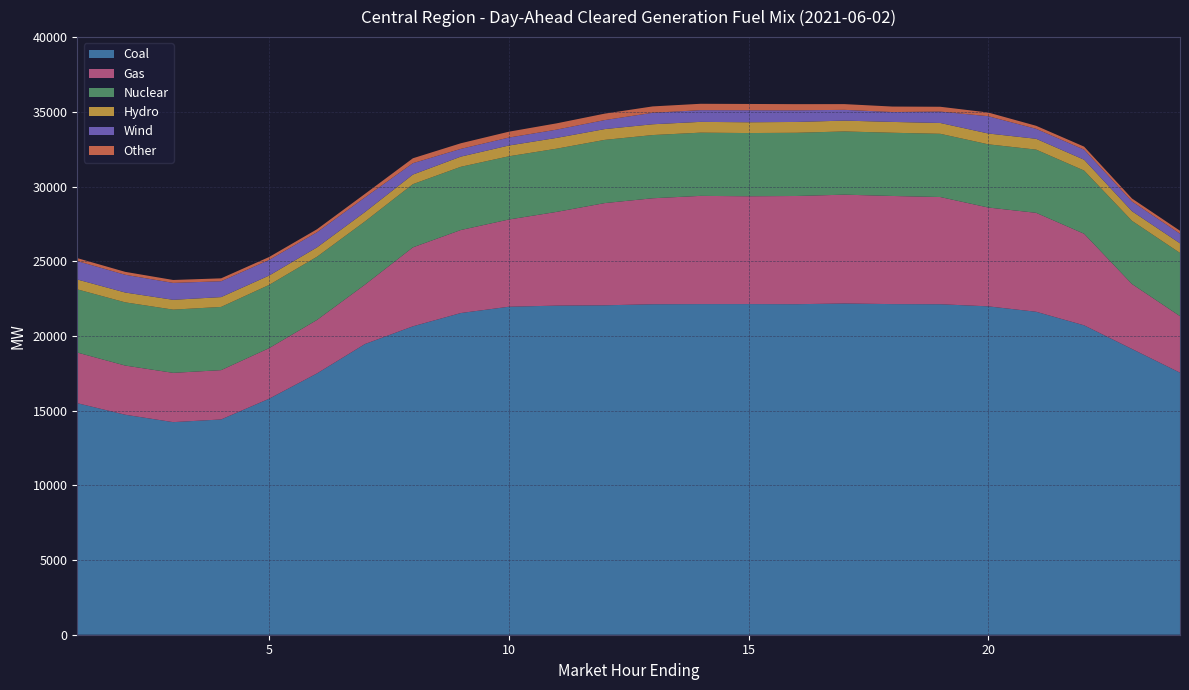

Reading left to right, extract all data points from this chart.

Coal: 1=15497.5	2=14724.3	3=14229.4	4=14408.9	5=15794.8	6=17490.6	7=19456.4	8=20642.5	9=21531.8	10=21953.1	11=22027.8	12=22049.1	13=22119.8	14=22130.0	15=22131.2	16=22123.7	17=22170.2	18=22129.3	19=22120.5	20=21979.4	21=21616.5	22=20709.7	23=19124.9	24=17539.4
Gas: 1=3389.0	2=3291.5	3=3298.6	4=3300.4	5=3385.6	6=3577.7	7=3973.9	8=5284.7	9=5557.2	10=5837.9	11=6274.6	12=6840.8	13=7093.4	14=7243.8	15=7216.0	16=7241.9	17=7285.0	18=7238.0	19=7176.0	20=6614.7	21=6622.0	22=6127.0	23=4343.8	24=3782.8
Nuclear: 1=4231.0	2=4231.0	3=4231.0	4=4231.0	5=4231.0	6=4231.0	7=4231.0	8=4231.0	9=4231.0	10=4231.0	11=4231.0	12=4231.0	13=4231.0	14=4231.0	15=4231.0	16=4231.0	17=4231.0	18=4231.0	19=4231.0	20=4231.0	21=4231.0	22=4231.0	23=4231.0	24=4231.0
Hydro: 1=659.7	2=657.7	3=657.7	4=657.7	5=626.6	6=626.1	7=629.5	8=640.5	9=680.7	10=721.2	11=721.6	12=721.6	13=721.8	14=721.8	15=721.8	16=724.8	17=724.8	18=724.8	19=724.5	20=724.5	21=724.2	22=724.2	23=643.2	24=643.2
Wind: 1=1234.6	2=1188.8	3=1132.6	4=1061.8	5=1047.7	6=1016.5	7=979.7	8=763.4	9=518.7	10=531.8	11=555.0	12=604.5	13=767.6	14=784.0	15=805.1	16=777.8	17=720.4	18=661.2	19=763.2	20=1156.0	21=668.1	22=678.0	23=653.6	24=646.2
Other: 1=194.7	2=194.7	3=194.6	4=193.8	5=193.3	6=197.8	7=235.0	8=327.9	9=375.3	10=392.8	11=419.4	12=431.0	13=427.9	14=426.4	15=420.6	16=413.4	17=384.0	18=367.5	19=322.8	20=246.9	21=201.6	22=198.9	23=196.7	24=195.6